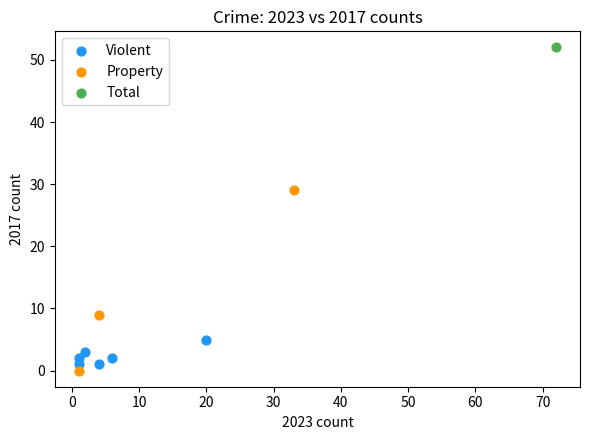

What are all the series names shown in the legend?

Violent, Property, Total